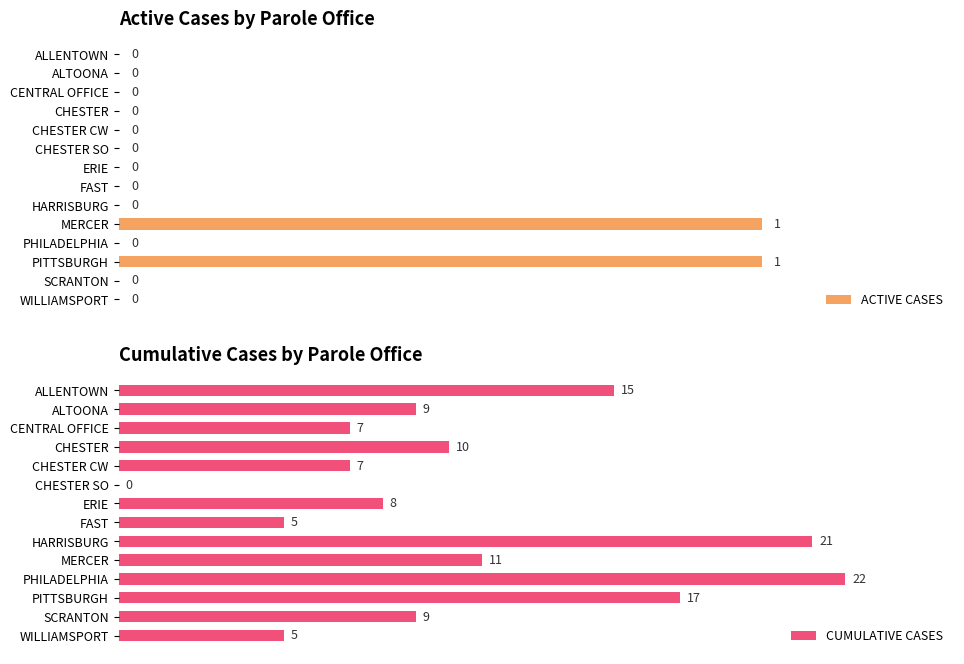

Reading left to right, extract all data points from this chart.

ACTIVE CASES: 0	0	0	0	0	0	0	0	0	1	0	1	0	0
CUMULATIVE CASES: 15	9	7	10	7	0	8	5	21	11	22	17	9	5